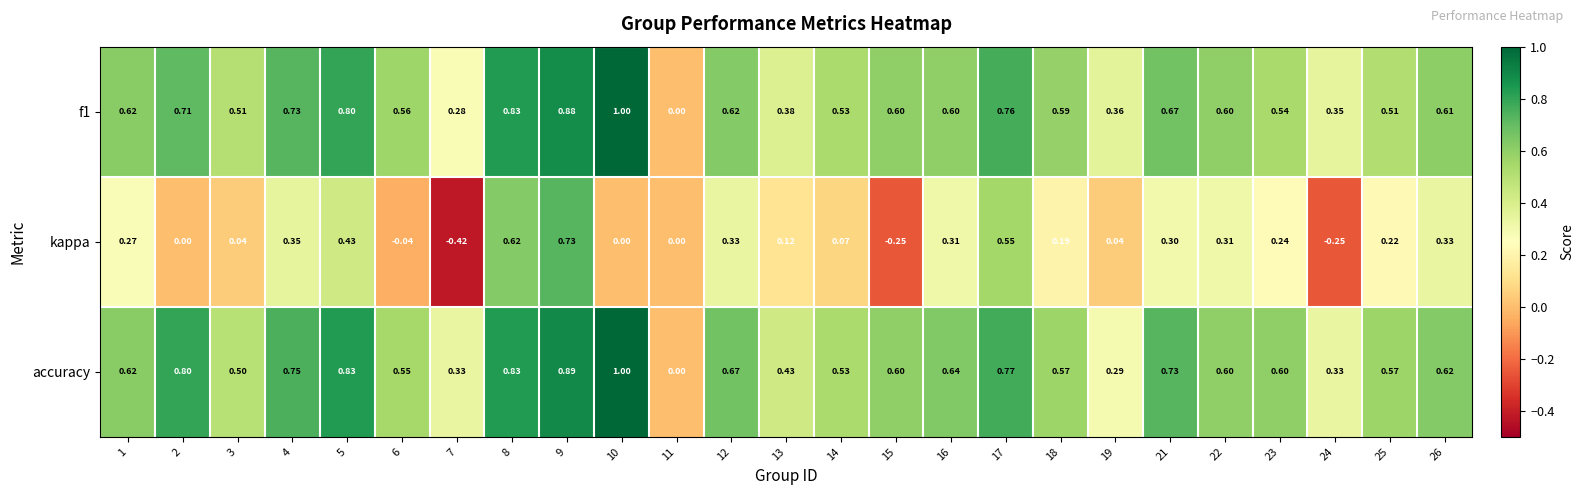

Which series changed the most between 15 and 22?

kappa